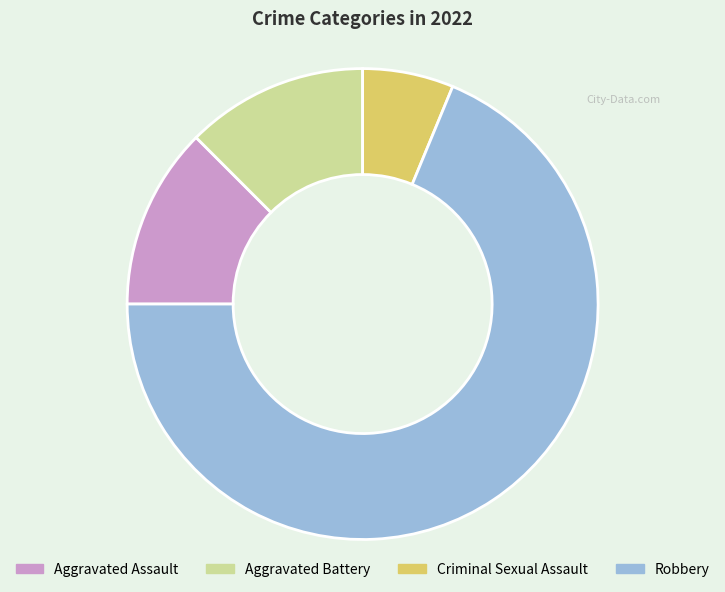

Combined, do Aggravated Assault and Aggravated Battery account for over 50%?

No